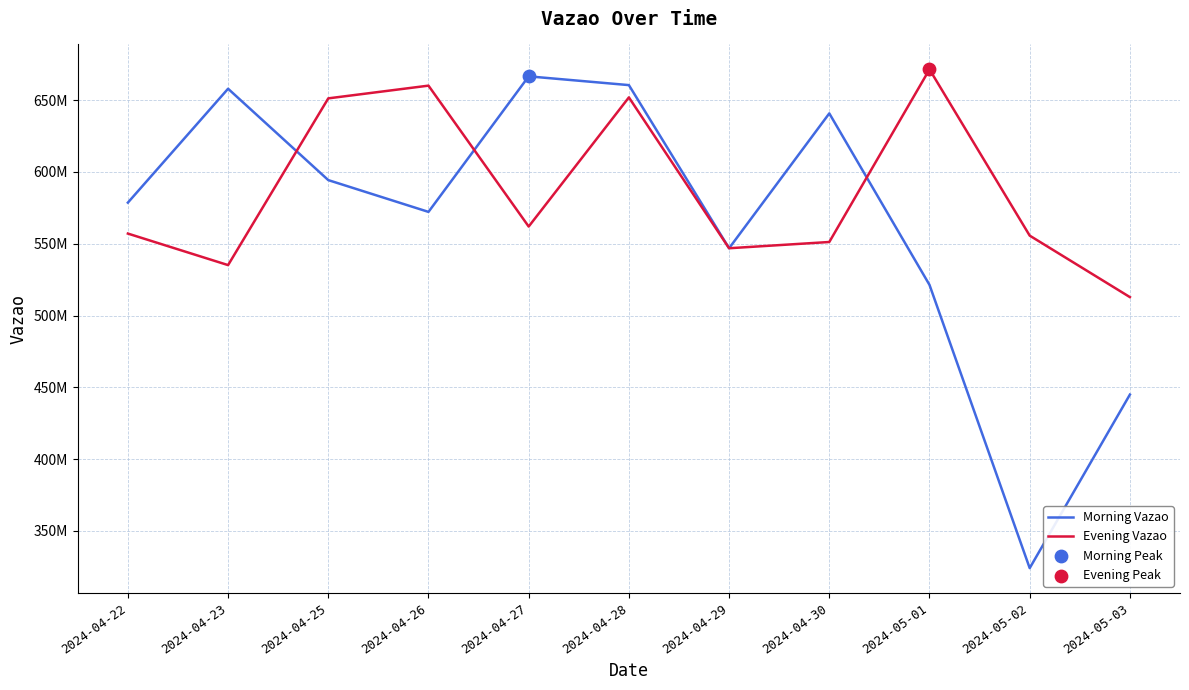

Does the chart have visible grid lines?

Yes